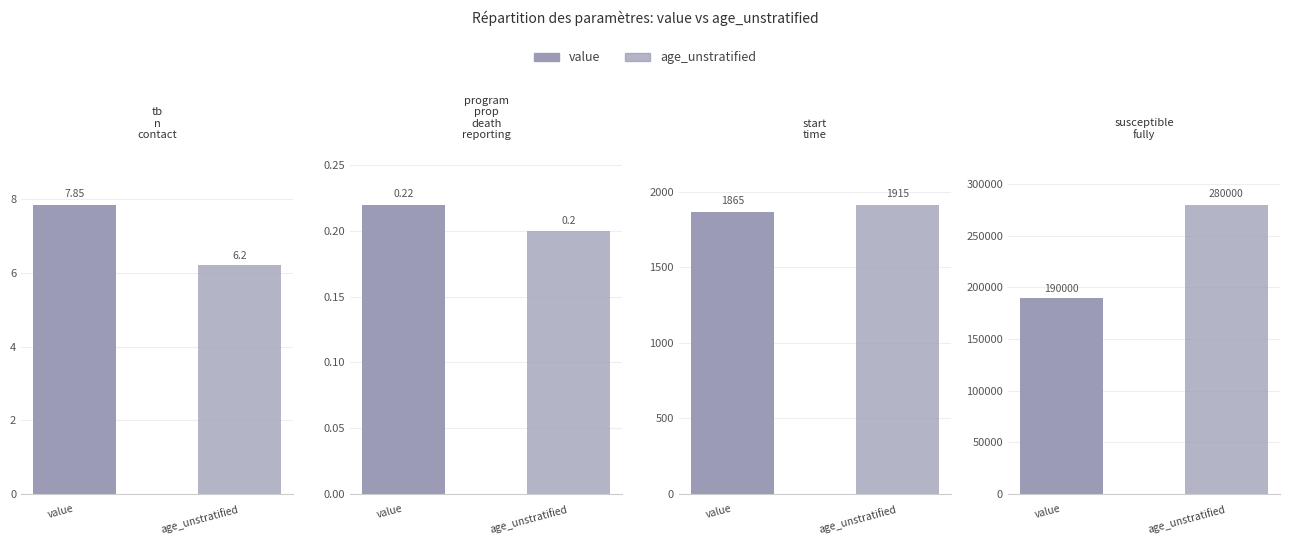

What is the label of the 3rd bar from the right?

program_prop_death_reporting